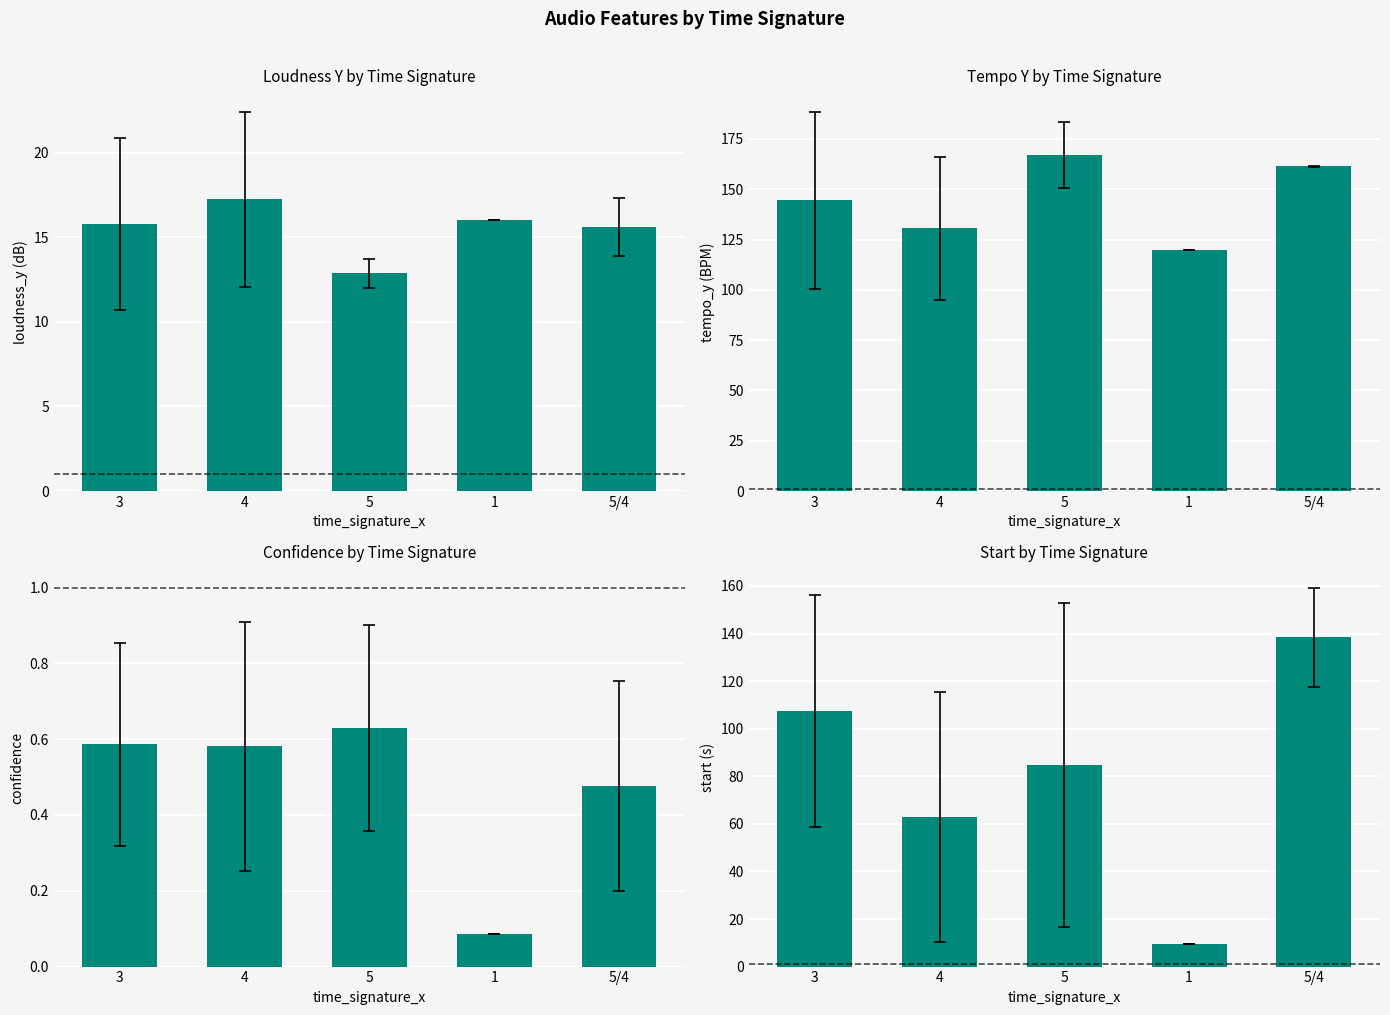

Reading left to right, list all the values displayed in this chart.

mean loudness_y: 15.8	17.2	12.9	16.0	15.6
mean tempo_y: 144.5	130.6	166.9	119.7	161.3
mean confidence: 0.6	0.6	0.6	0.1	0.5
mean start: 107.6	63.0	84.7	9.3	138.5